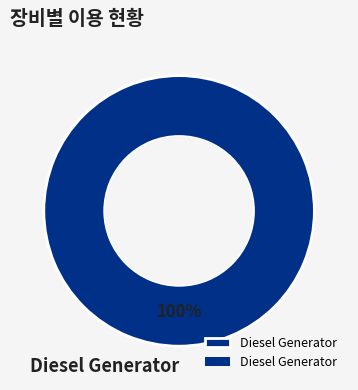

The Diesel Generator slice represents 100% of the pie. True or false?

True